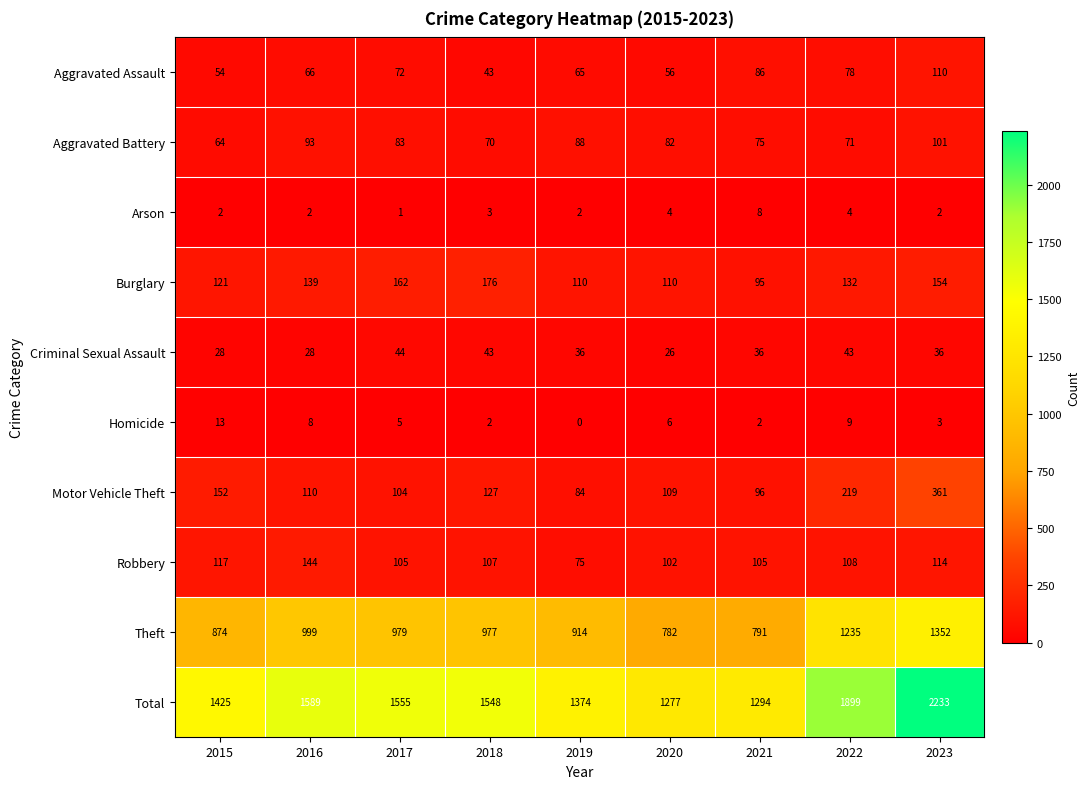

How many categories are shown in the chart?

9